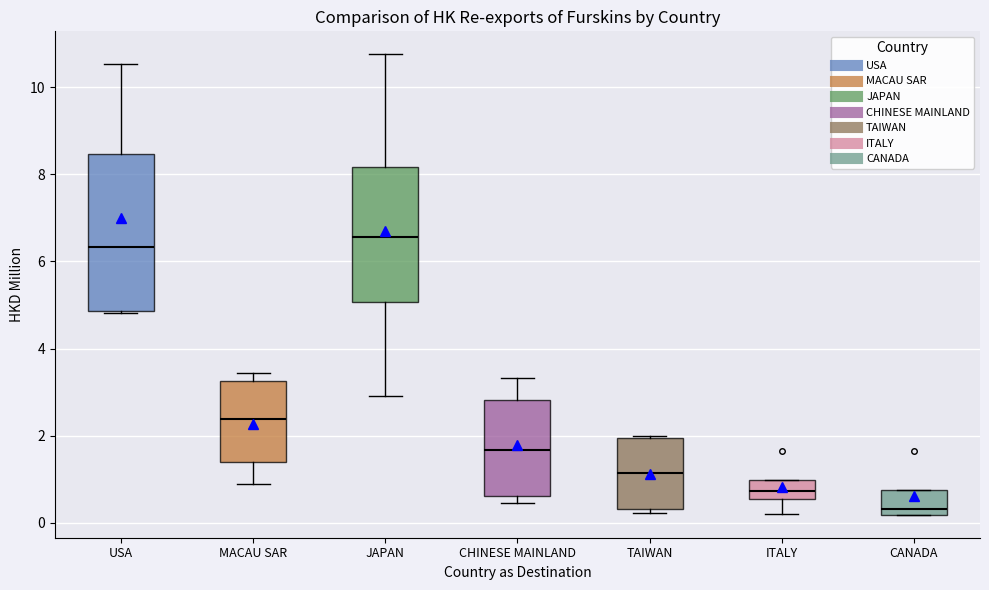

Reading left to right, read every box against the y-axis: the position of its median line, the range the box covers, and the ends of its whiskers. The values are not printed on the chart, so give them approximately, as read against the axis.

USA: median 6.4, box 4.8 to 8.4, whiskers 4.8 to 10.6
MACAU SAR: median 2.4, box 1.4 to 3.2, whiskers 0.8 to 3.4
JAPAN: median 6.6, box 5.0 to 8.2, whiskers 3.0 to 10.8
CHINESE MAINLAND: median 1.6, box 0.6 to 2.8, whiskers 0.4 to 3.4
TAIWAN: median 1.2, box 0.4 to 2.0, whiskers 0.2 to 2.0
ITALY: median 0.8, box 0.6 to 1.0, whiskers 0.2 to 1.0
CANADA: median 0.4, box 0.2 to 0.8, whiskers 0.2 to 0.8